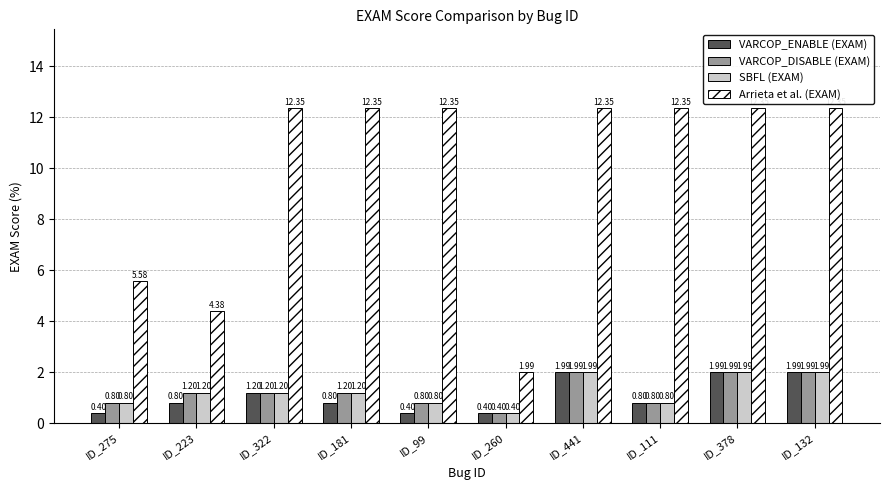

Which series has the largest total across all categories?

Arrieta et al. (EXAM)